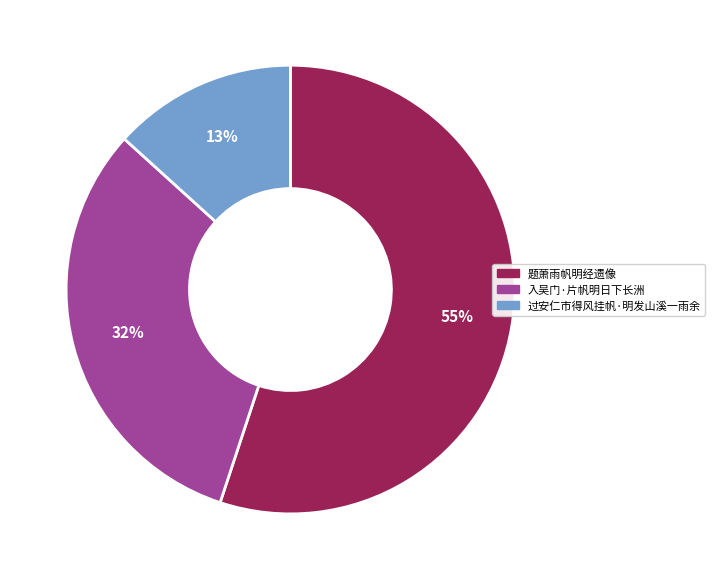

How many segments does this pie chart have?

3